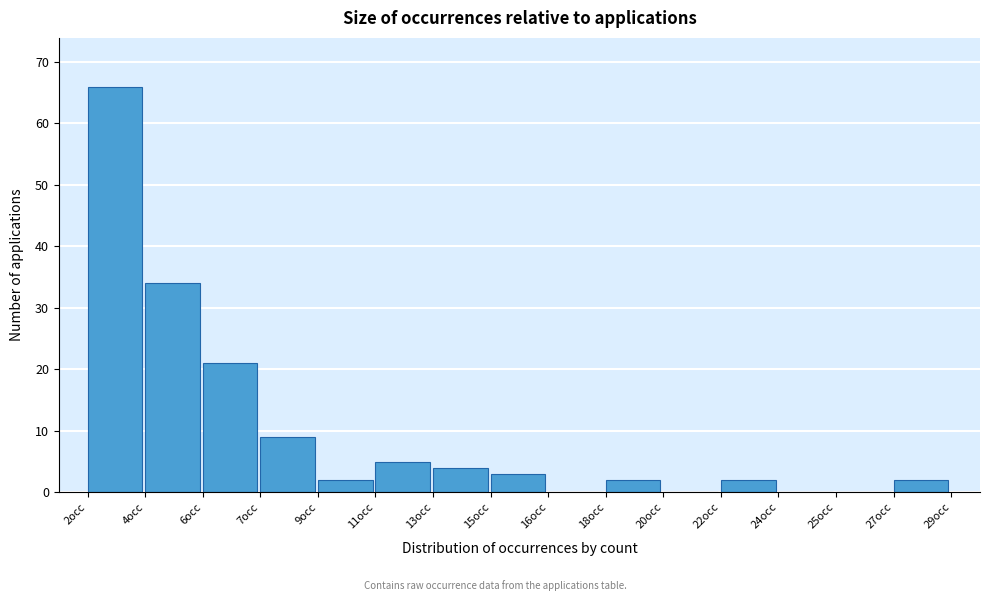

Reading left to right, list all the values displayed in this chart.

2occ=66	4occ=34	6occ=21	7occ=9	9occ=2	11occ=5	13occ=4	15occ=3	16occ=0	18occ=2	20occ=0	22occ=2	24occ=0	25occ=0	27occ=2